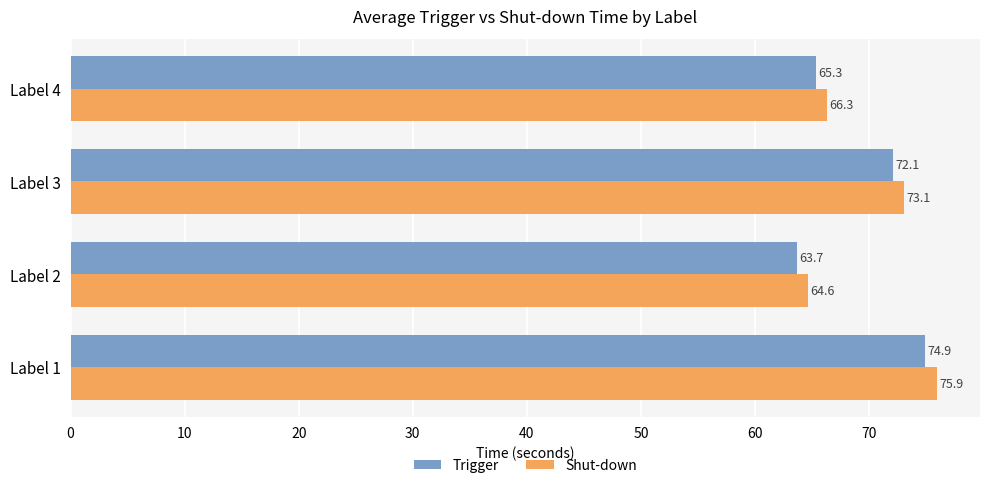

What are all the series names shown in the legend?

Trigger, Shut-down